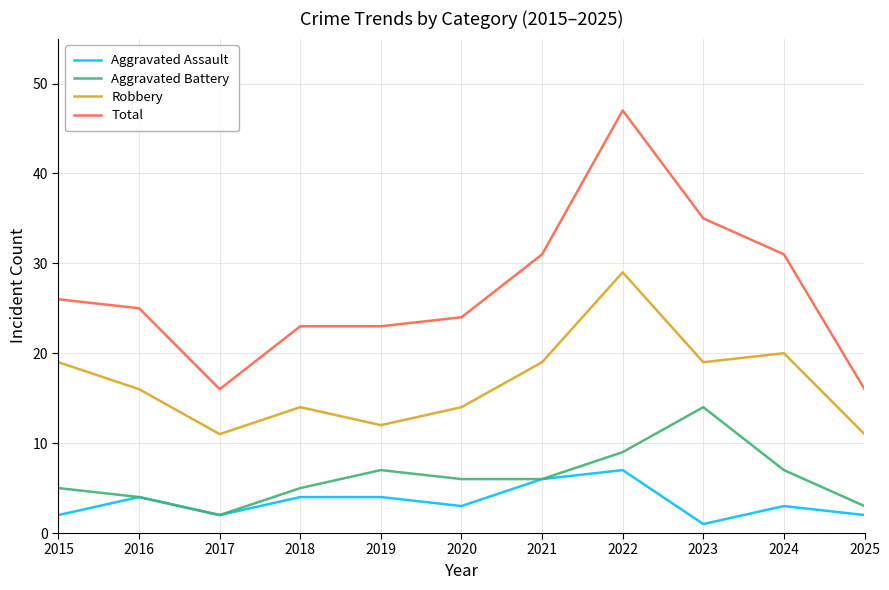

True or false: Aggravated Assault and Total intersect in this chart.

False